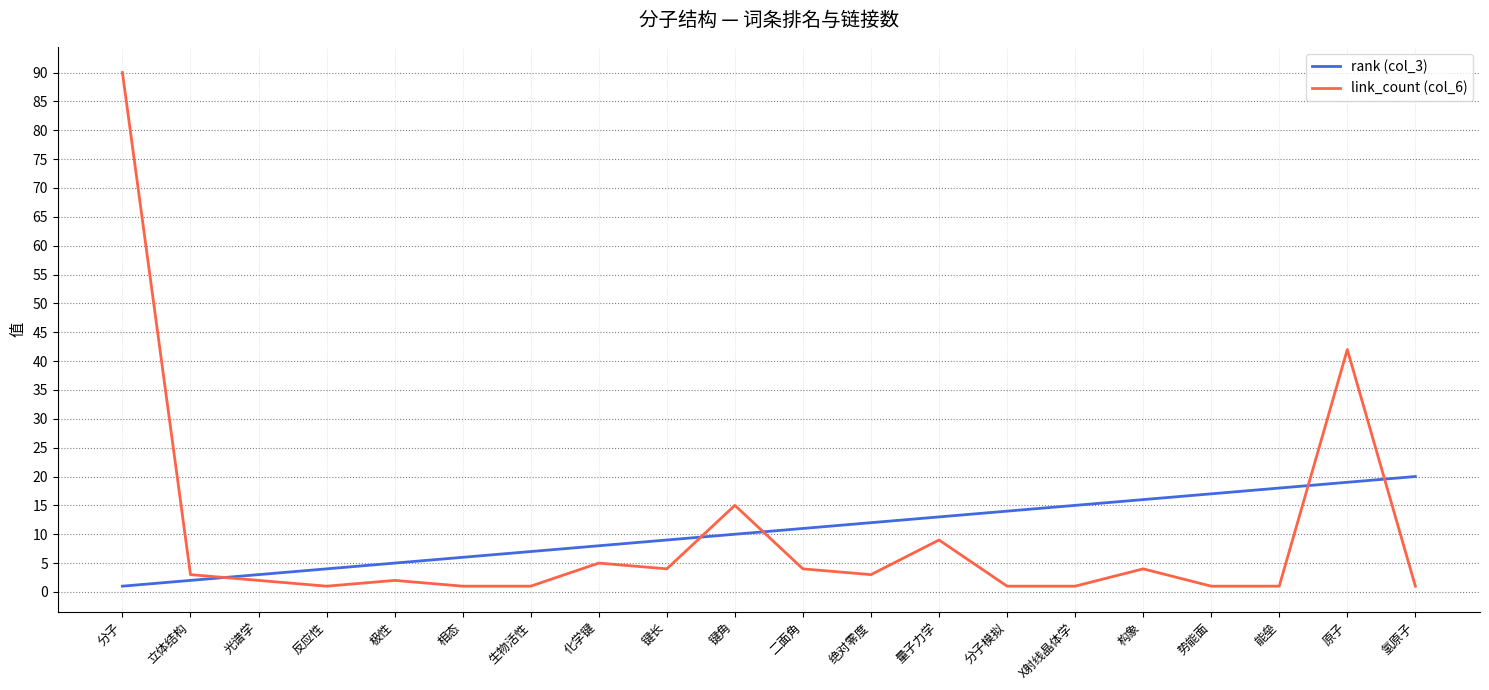

At which category is the sum across all series the highest?

分子